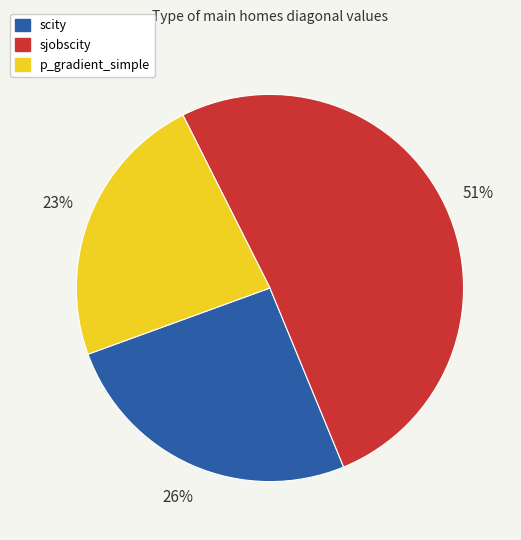

To the nearest percent, what percentage of the pie is p_gradient_simple?

23%